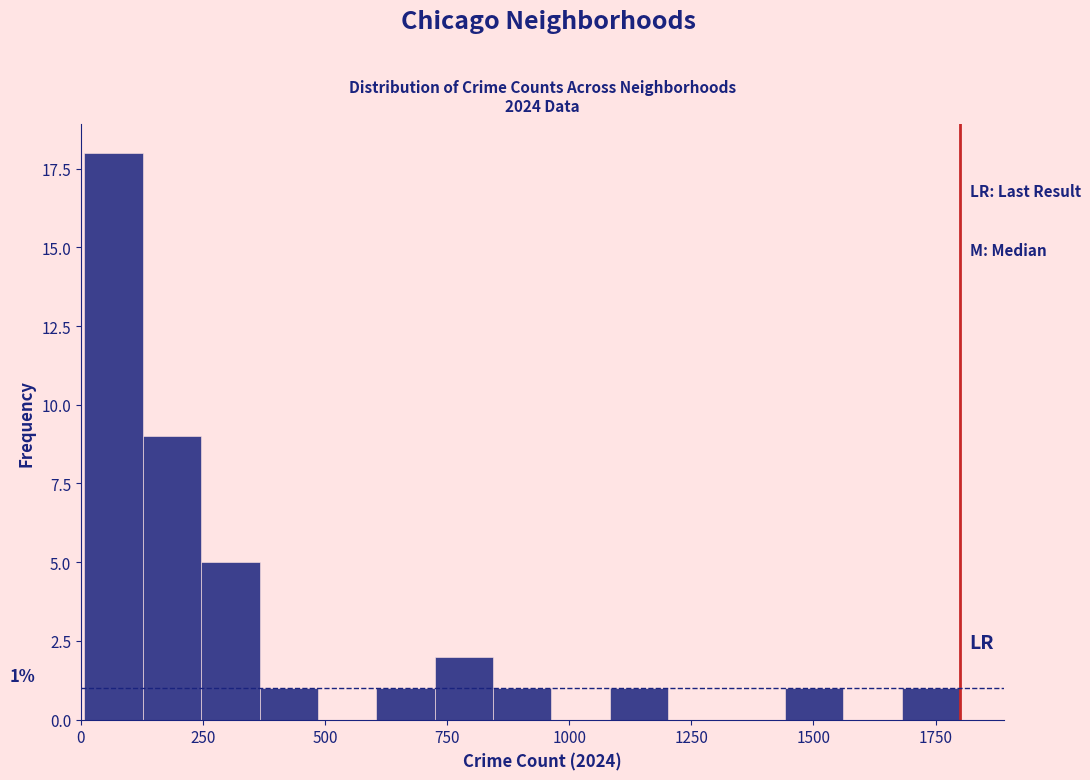

Around what value on the x-axis is the tallest bar? Give the approximate position of its centre, as read against the axis.

50